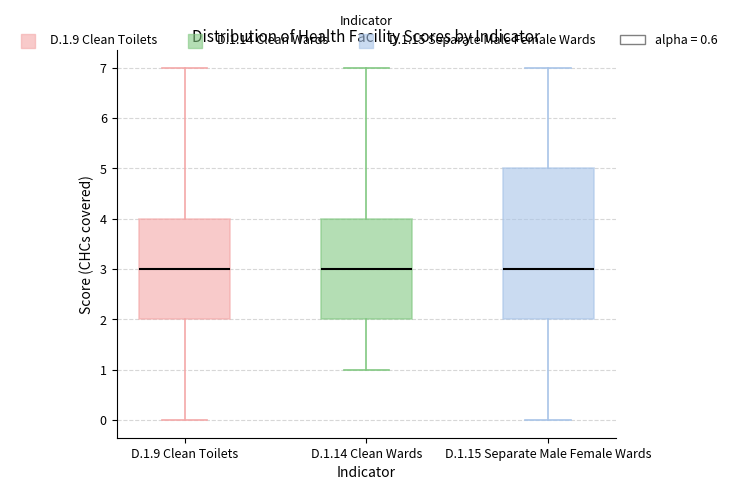

Reading left to right, transcribe this box plot: for each box, give where its median line is, the range the box spans, and where its two whiskers end, as read against the y-axis. The values are not printed on the chart, so give them approximately, as read against the axis.

D.1.9 Clean Toilets: median 3, box 2 to 4, whiskers 0 to 7
D.1.14 Clean Wards: median 3, box 2 to 4, whiskers 1 to 7
D.1.15 Separate Male Female Wards: median 3, box 2 to 5, whiskers 0 to 7